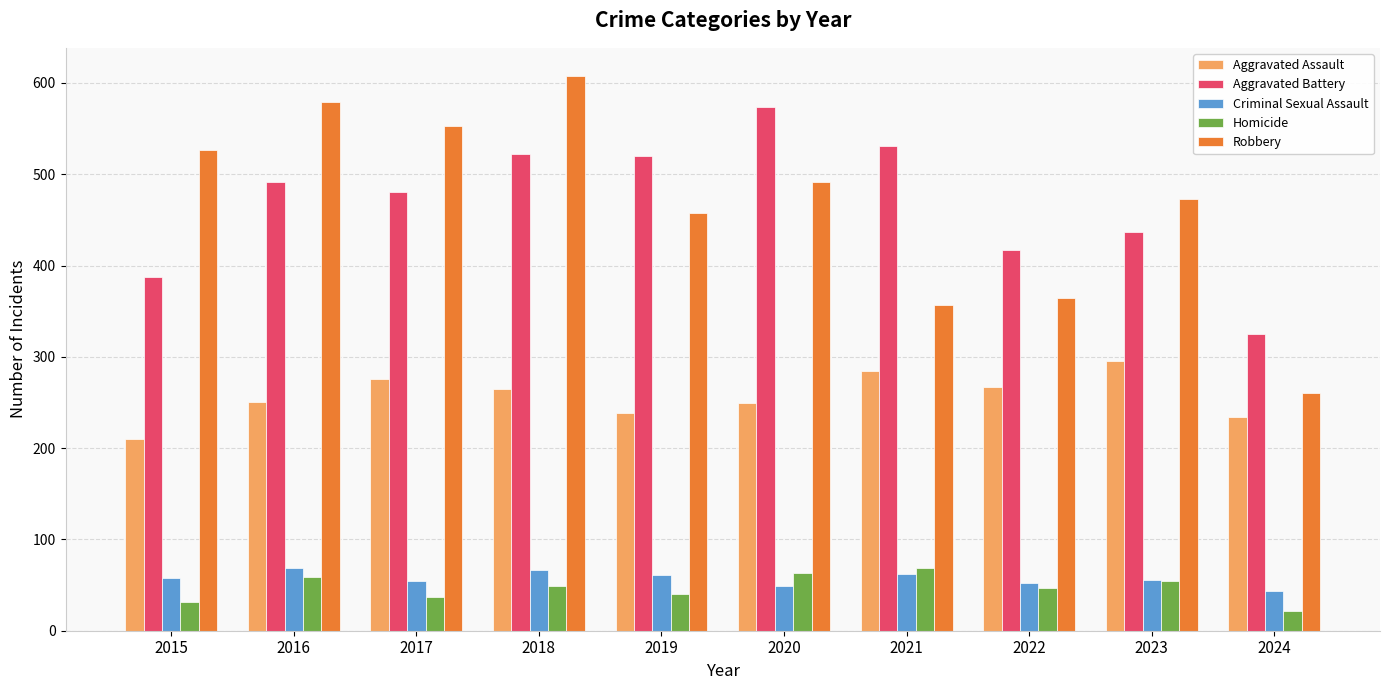

At which category is the sum across all series the highest?

2018